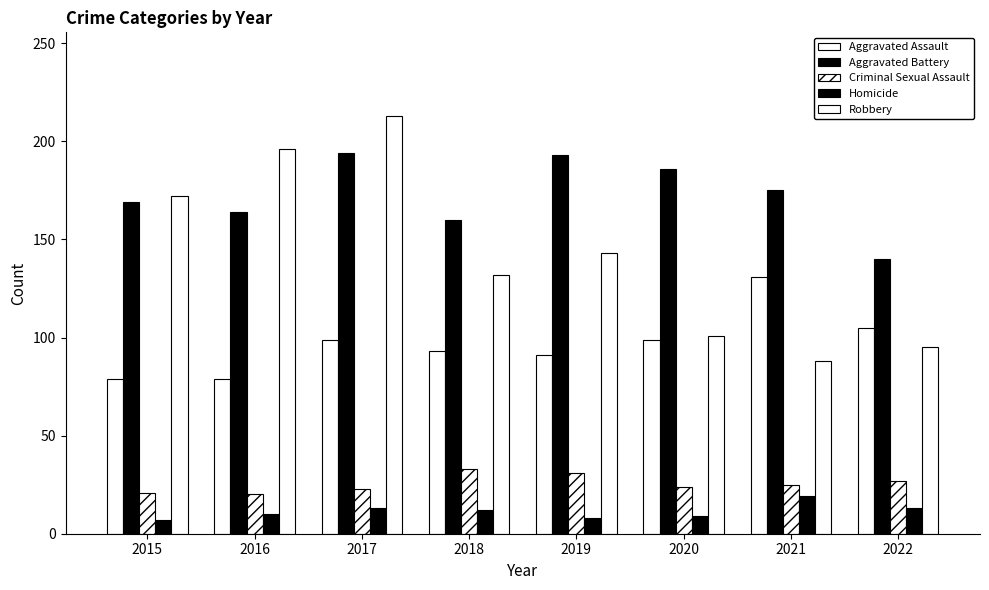

How many distinct data groups are displayed?

5